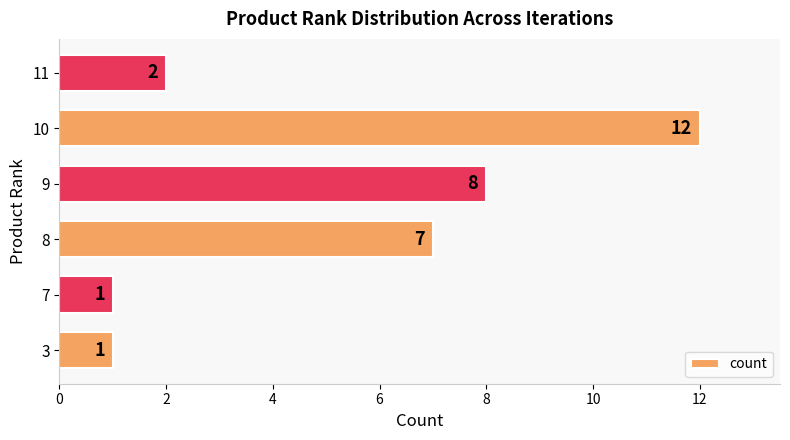

True or false: the data shows 2 at 11.

True